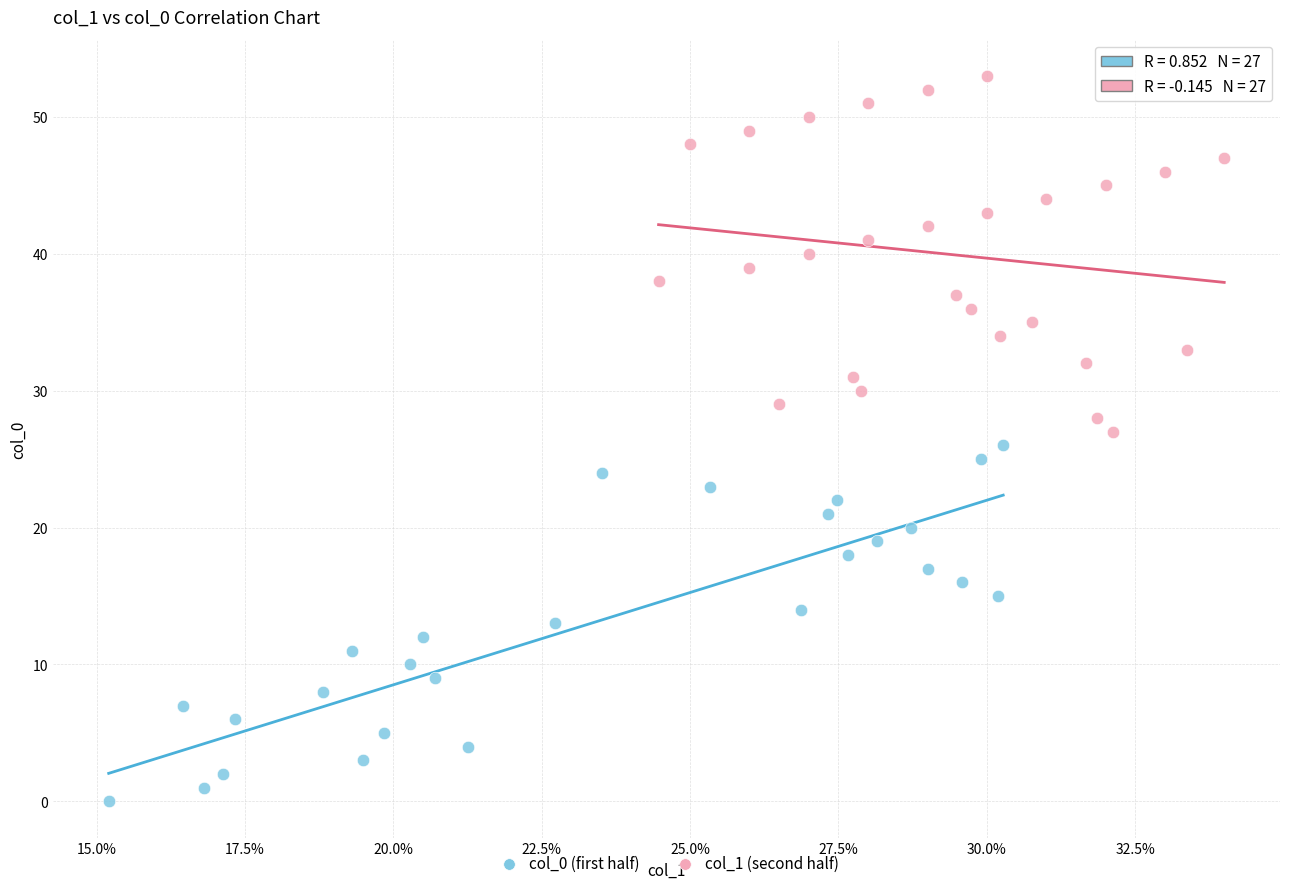

What are all the series names shown in the legend?

col_0 (first half), col_1 (second half)